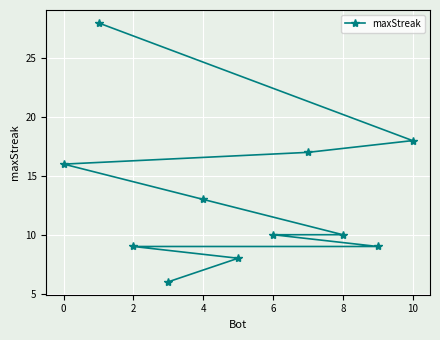

What is the change in value from 2 to 10?

+9